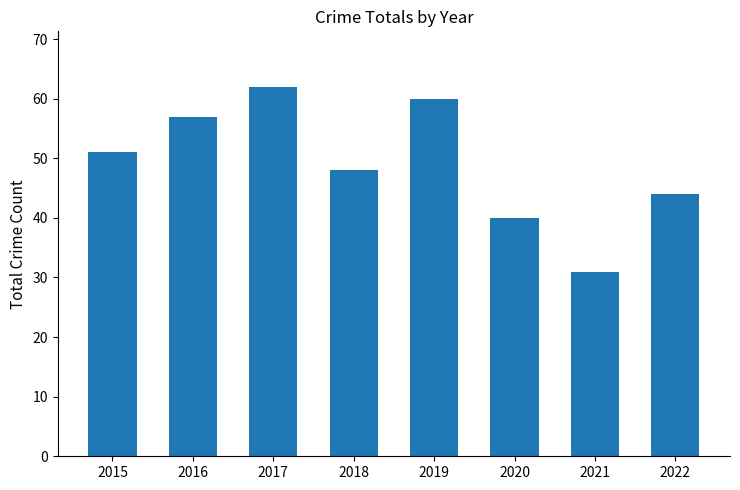

The chart shows a value of 62 at 2017. True or false?

True